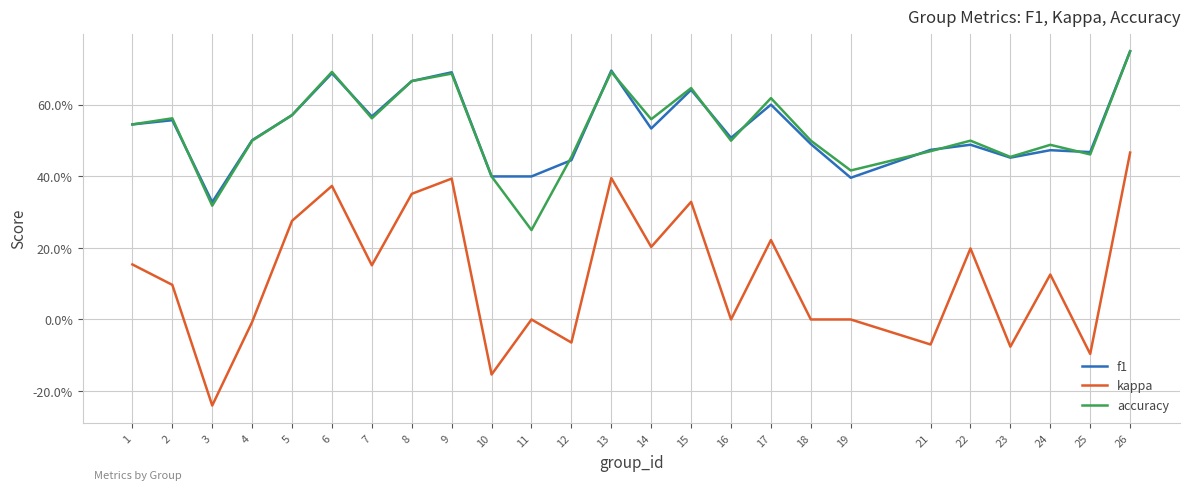

Which series ends up on top after the final intersection of accuracy and f1?

f1